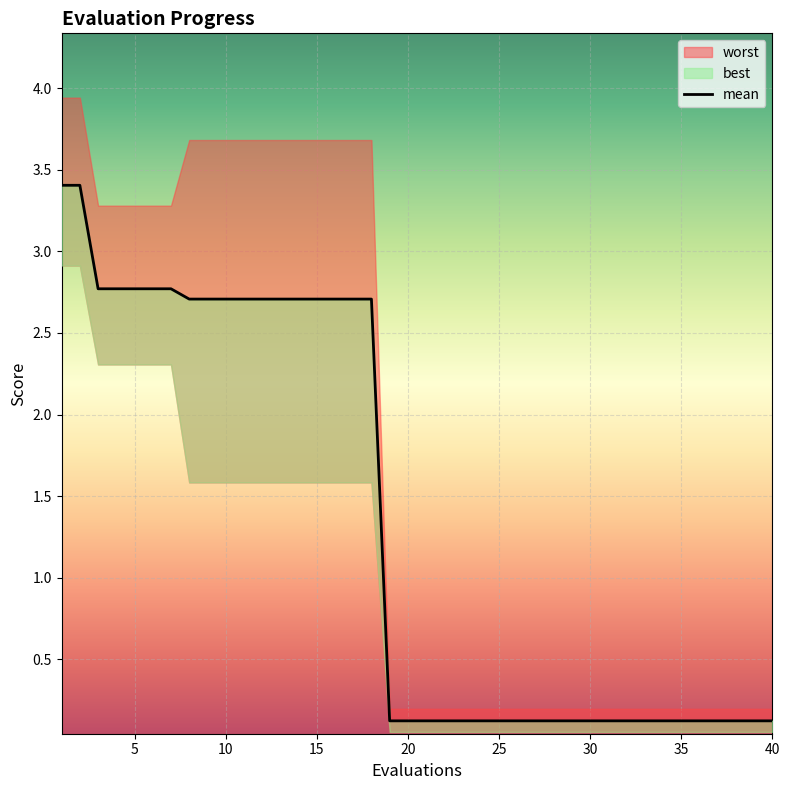

What is the difference between the second highest and second lowest values in the best series?

2.9